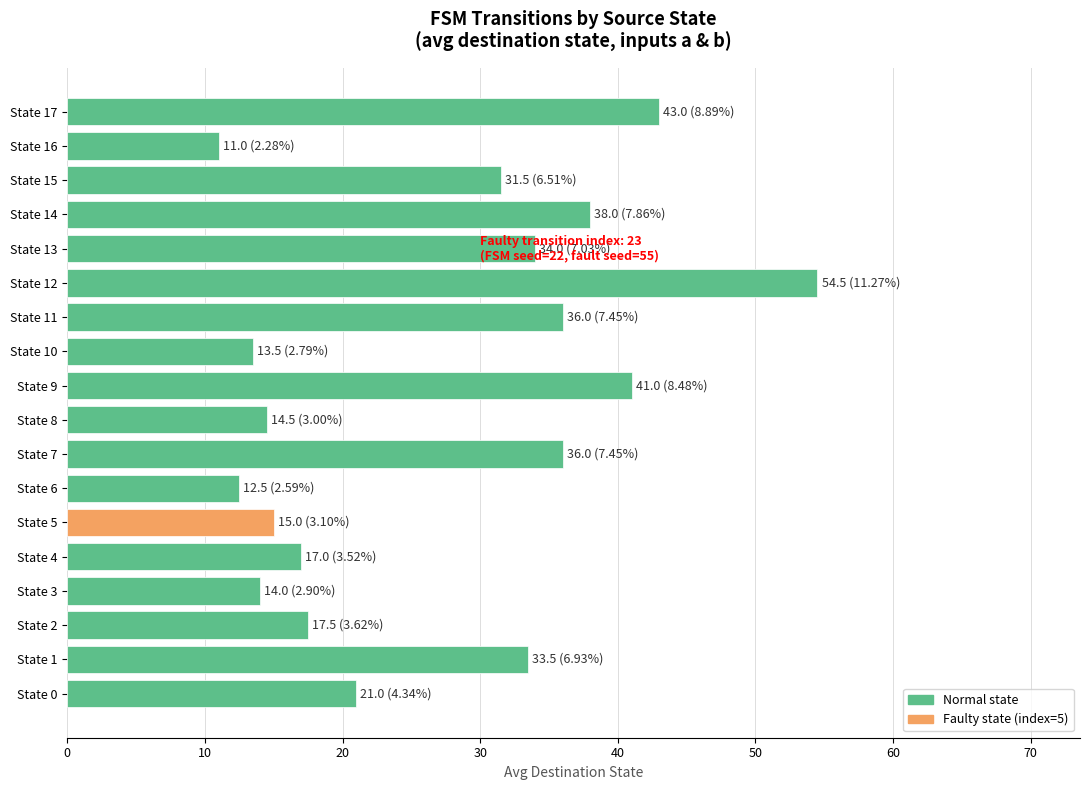

Reading bottom to top, transcribe all the data shown in this chart.

21.0	33.5	17.5	14.0	17.0	15.0	12.5	36.0	14.5	41.0	13.5	36.0	54.5	34.0	38.0	31.5	11.0	43.0